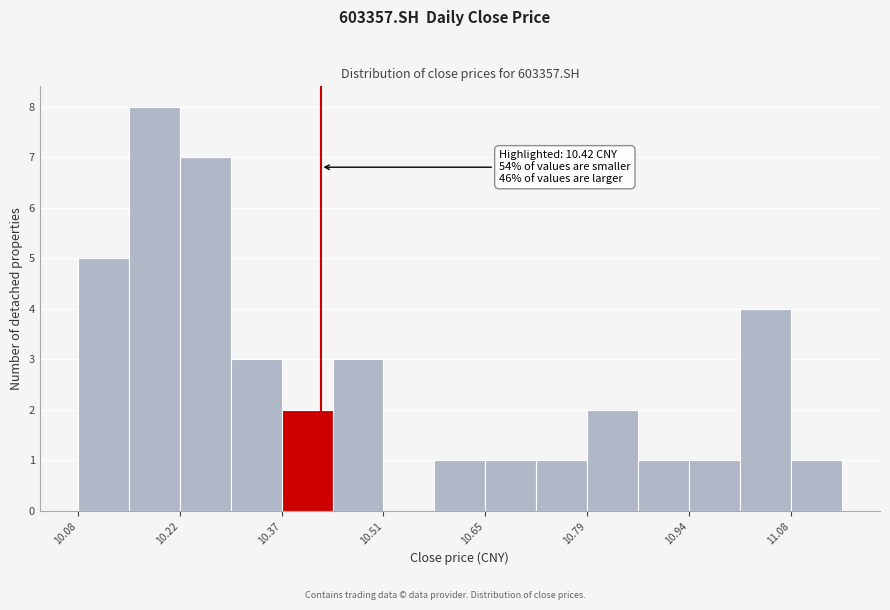

Read against the x-axis, roughly where is the centre of the tallest bar?

10.18